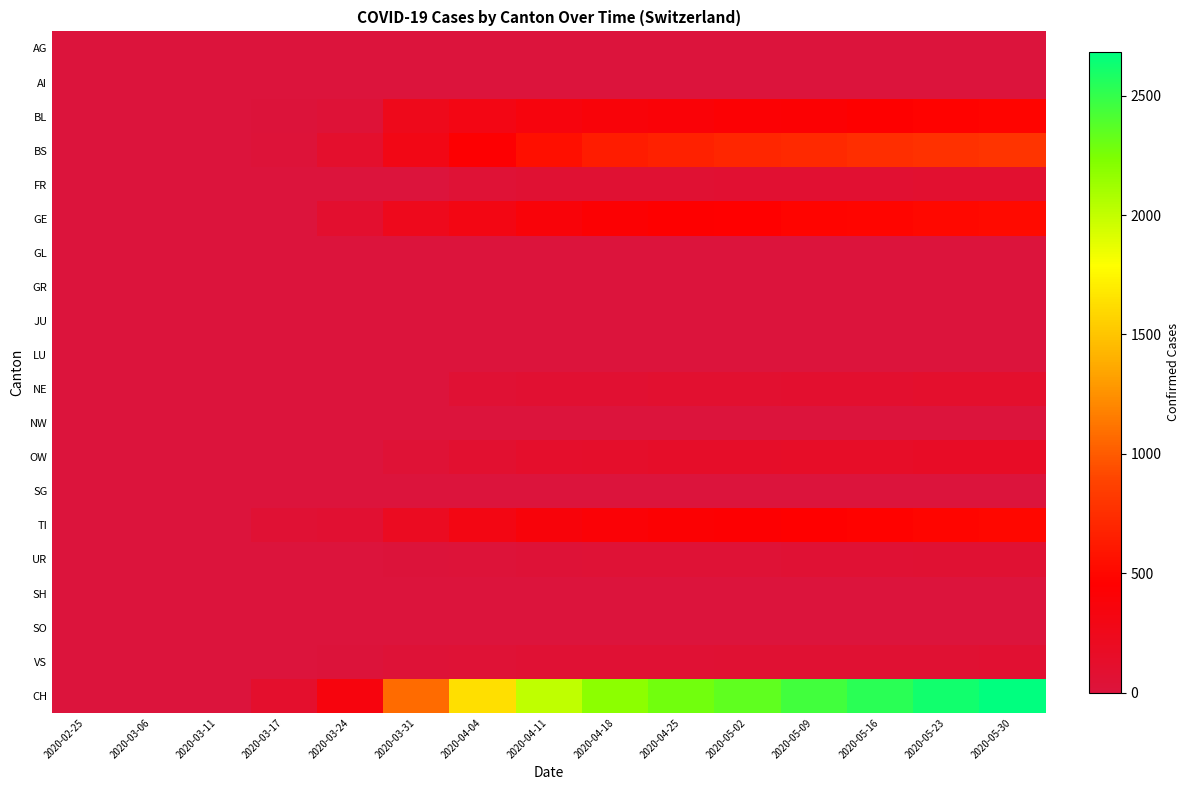

Between 2020-05-02 and 2020-03-11, which is larger?

2020-03-11